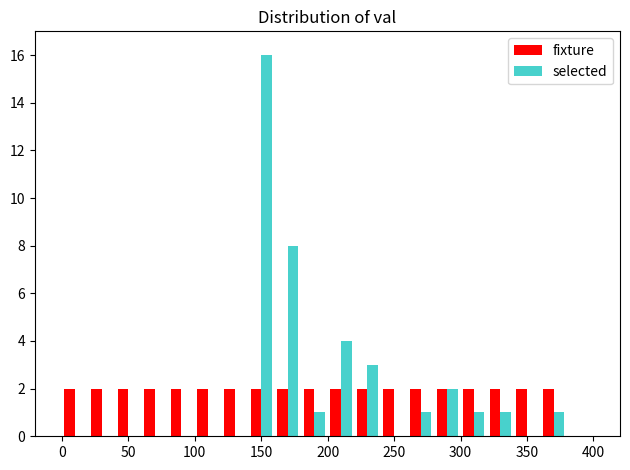

Reading left to right, transcribe this chart: for each range on the x-axis, give the height of each series' bar. The values are not printed on the chart, so give them approximately, as read against the axis.

0 to 20: fixture=2	selected=0
20 to 40: fixture=2	selected=0
40 to 60: fixture=2	selected=0
60 to 80: fixture=2	selected=0
80 to 100: fixture=2	selected=0
100 to 120: fixture=2	selected=0
120 to 140: fixture=2	selected=0
140 to 160: fixture=2	selected=16
160 to 180: fixture=2	selected=8
180 to 200: fixture=2	selected=1
200 to 220: fixture=2	selected=4
220 to 240: fixture=2	selected=3
240 to 260: fixture=2	selected=0
260 to 280: fixture=2	selected=1
280 to 300: fixture=2	selected=2
300 to 320: fixture=2	selected=1
320 to 340: fixture=2	selected=1
340 to 360: fixture=2	selected=0
360 to 380: fixture=2	selected=1
380 to 400: fixture=0	selected=0